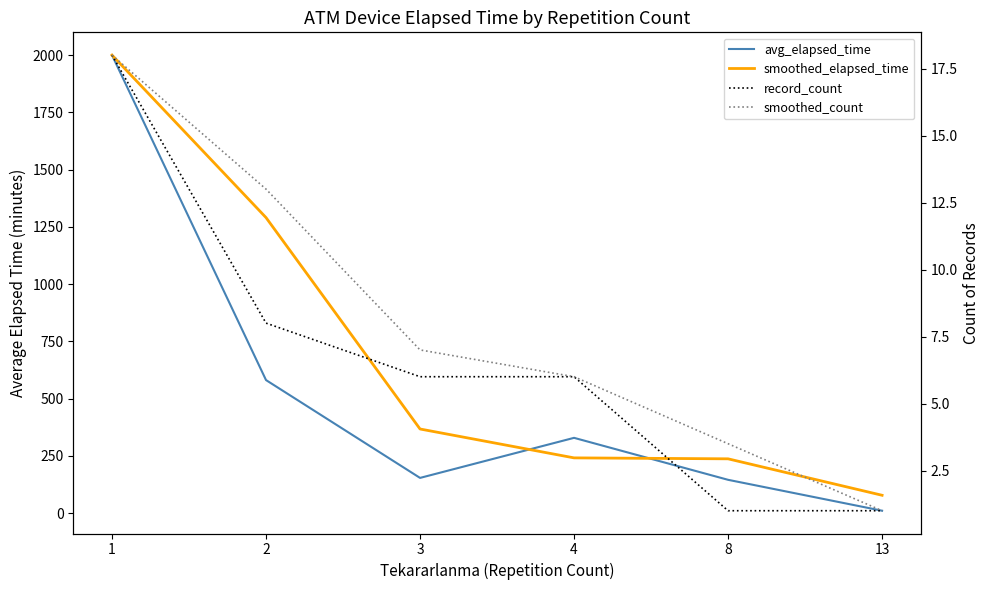

True or false: smoothed_elapsed_time has a value of 1290.3 at 2.

True